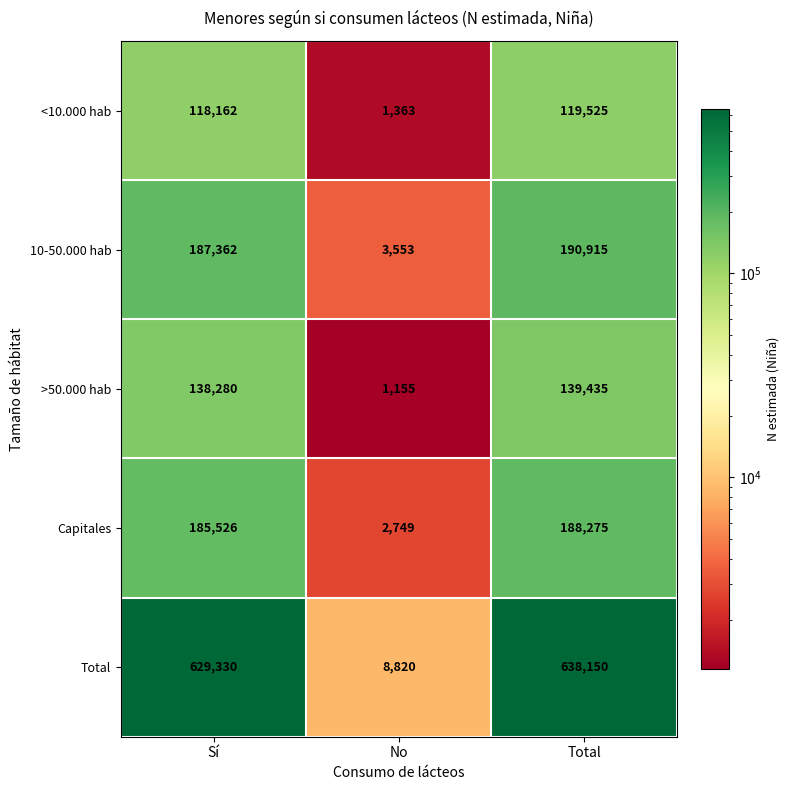

How many series are shown in this chart?

5